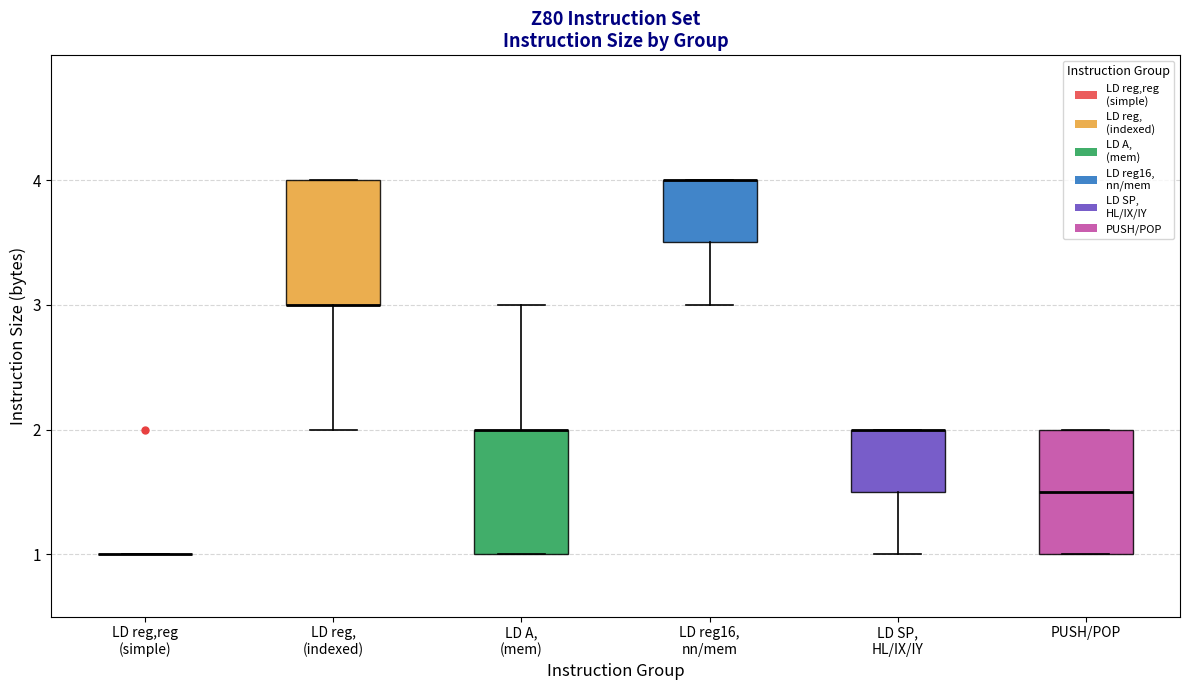

Reading left to right, transcribe this box plot: for each box, give where its median line is, the range the box spans, and where its two whiskers end, as read against the y-axis. The values are not printed on the chart, so give them approximately, as read against the axis.

LD reg,reg (simple): box collapsed to a line at 1.0, whiskers 1.0 to 1.0
LD reg, (indexed): median 3.0 (drawn on the box's lower edge), box 3.0 to 4.0, whiskers 2.0 to 4.0
LD A, (mem): median 2.0 (drawn on the box's upper edge), box 1.0 to 2.0, whiskers 1.0 to 3.0
LD reg16, nn/mem: median 4.0 (drawn on the box's upper edge), box 3.5 to 4.0, whiskers 3.0 to 4.0
LD SP, HL/IX/IY: median 2.0 (drawn on the box's upper edge), box 1.5 to 2.0, whiskers 1.0 to 2.0
PUSH/POP: median 1.5, box 1.0 to 2.0, whiskers 1.0 to 2.0